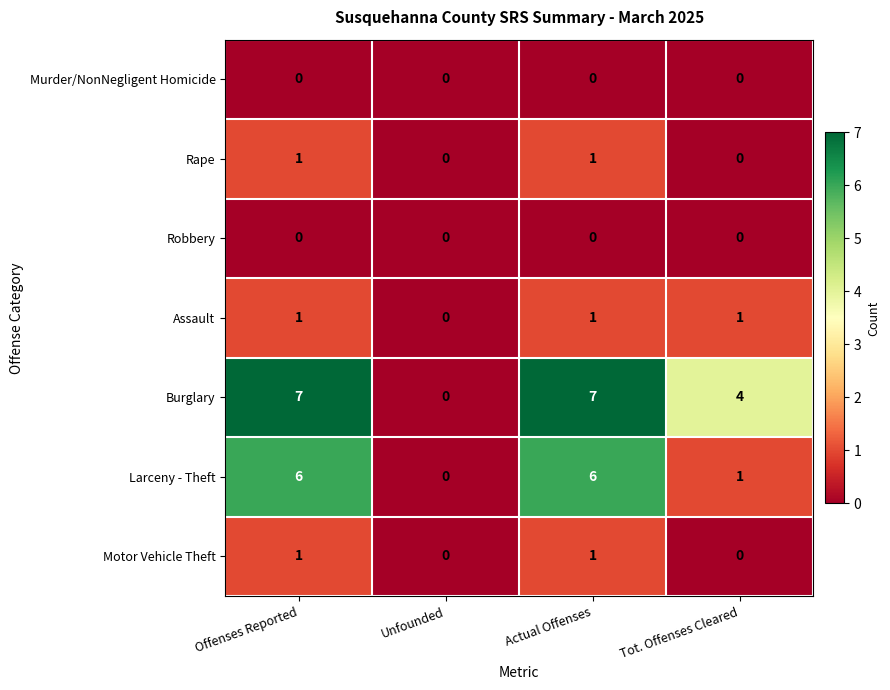

Which series has the largest total across all categories?

Burglary